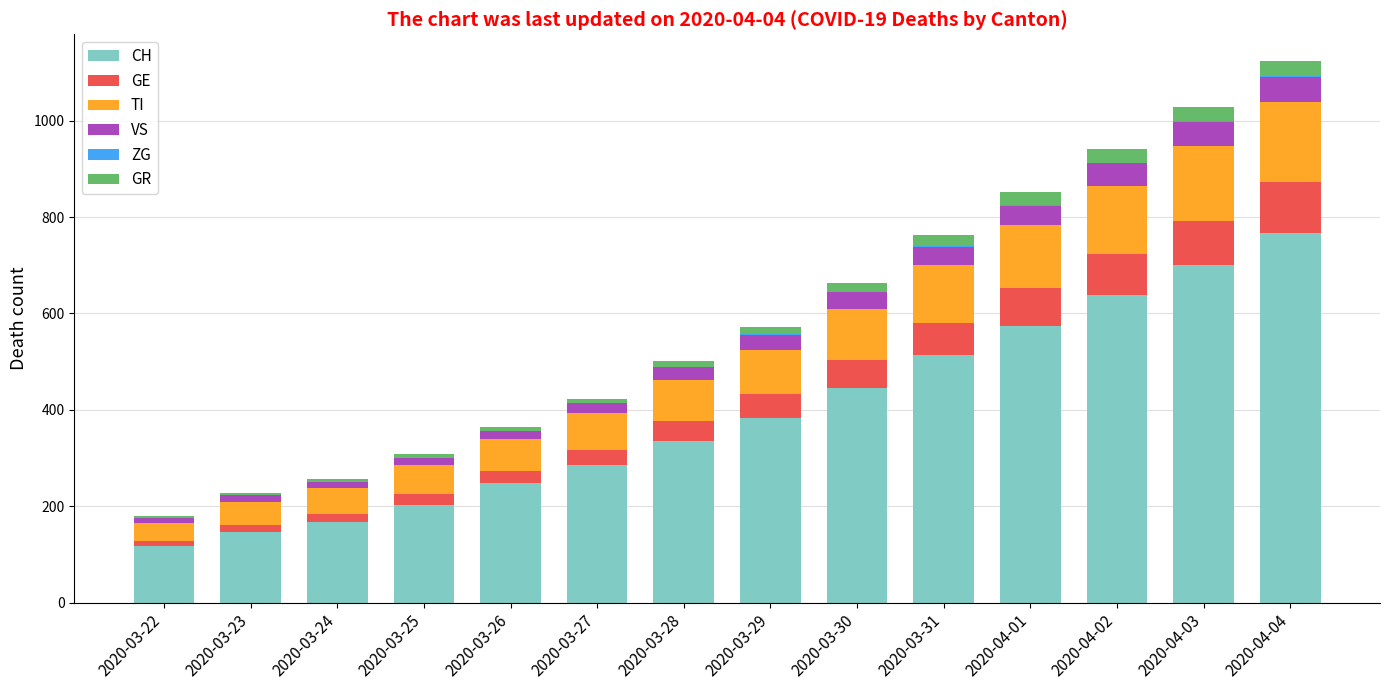

Does the chart contain stacked bars?

Yes